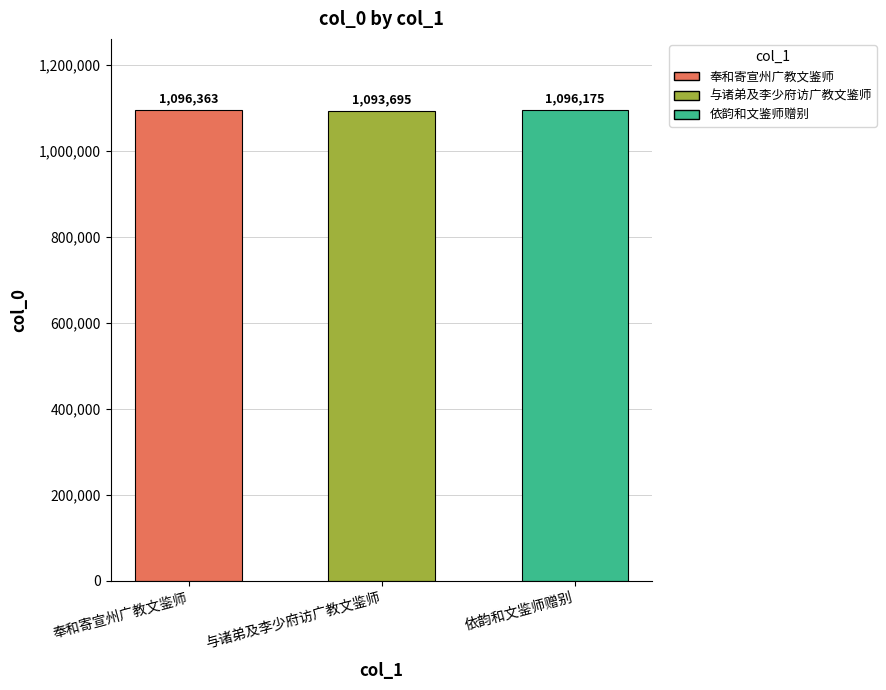

Reading left to right, what are all the values shown in this chart?

1096363	1093695	1096175